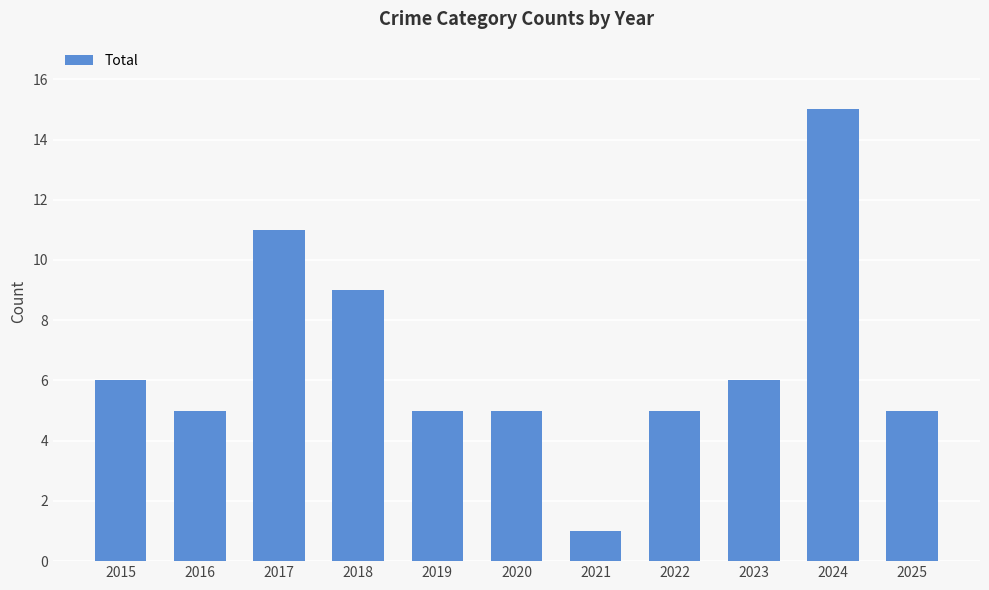

What is the difference between the values at 2018 and 2017?

2